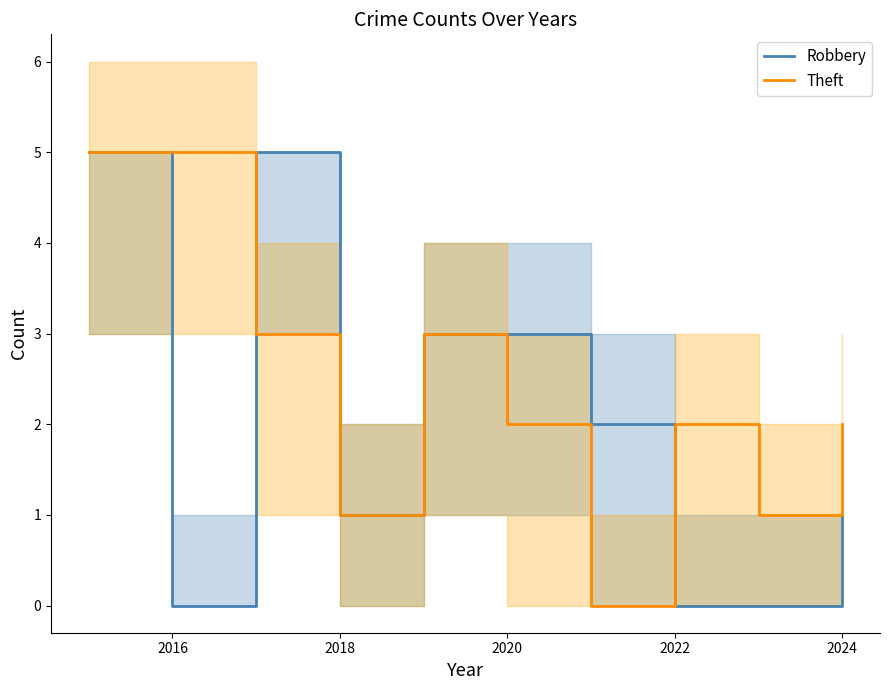

What is the value of the Robbery point at the 10th from the left?

1